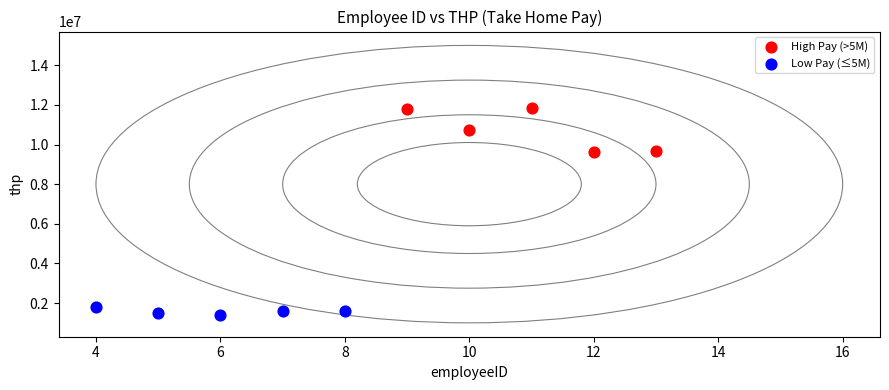

What are all the series names shown in the legend?

High Pay (>5M), Low Pay (≤5M)